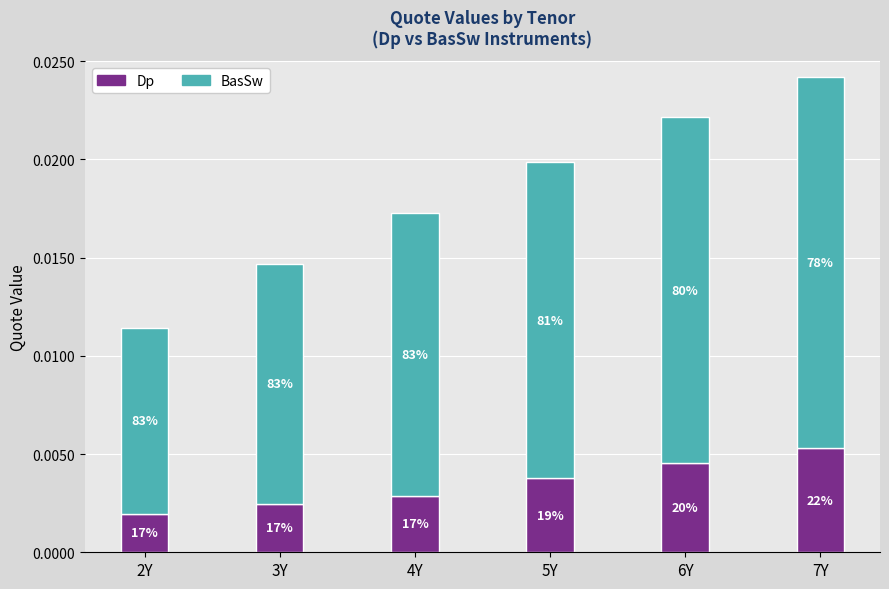

At how many categories does at least one series exceed 0?

6